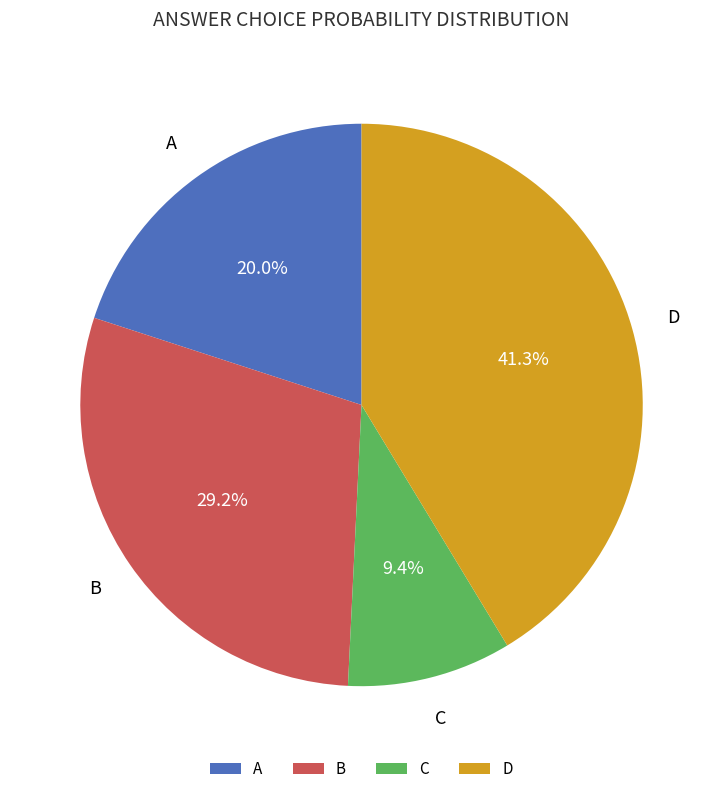

What is the largest slice in the pie chart?

D